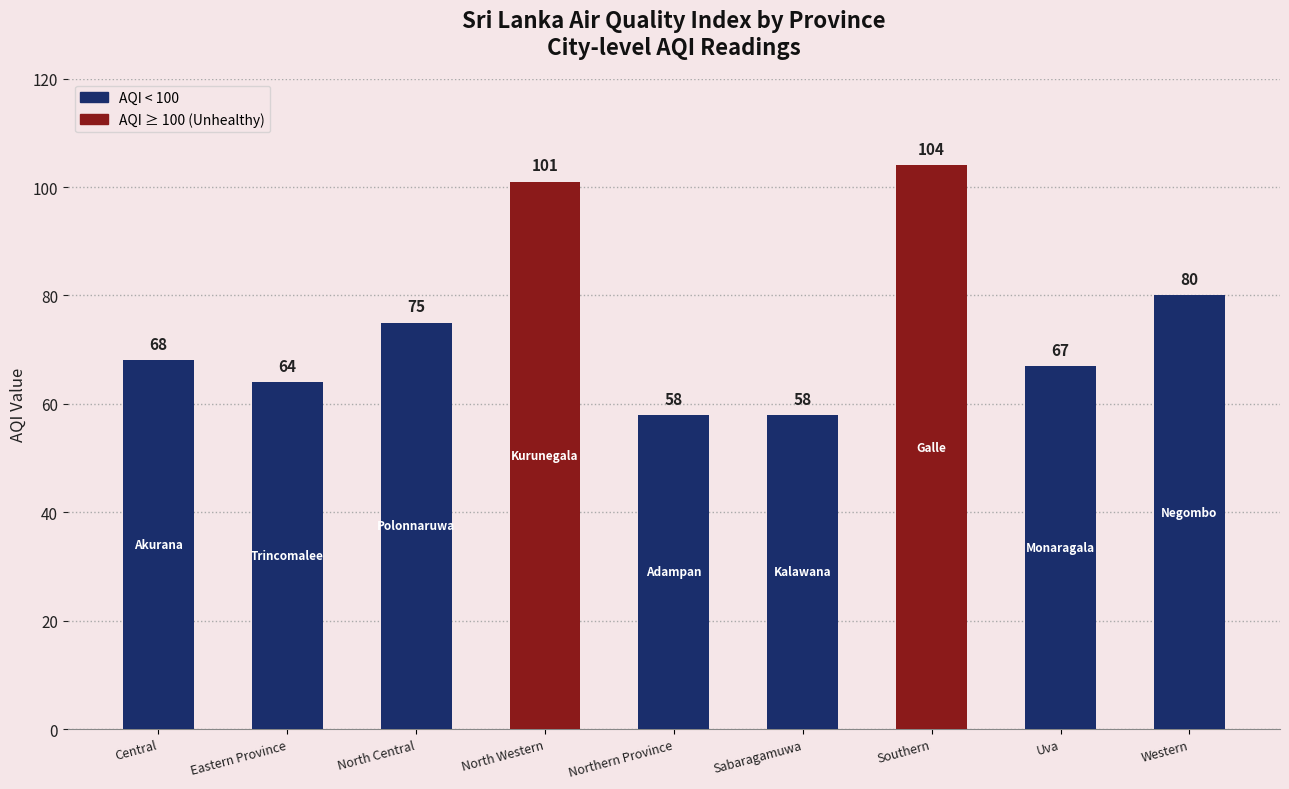

Reading right to left, what are all the values shown in this chart?

Western=80	Uva=67	Southern=104	Sabaragamuwa=58	Northern Province=58	North Western=101	North Central=75	Eastern Province=64	Central=68